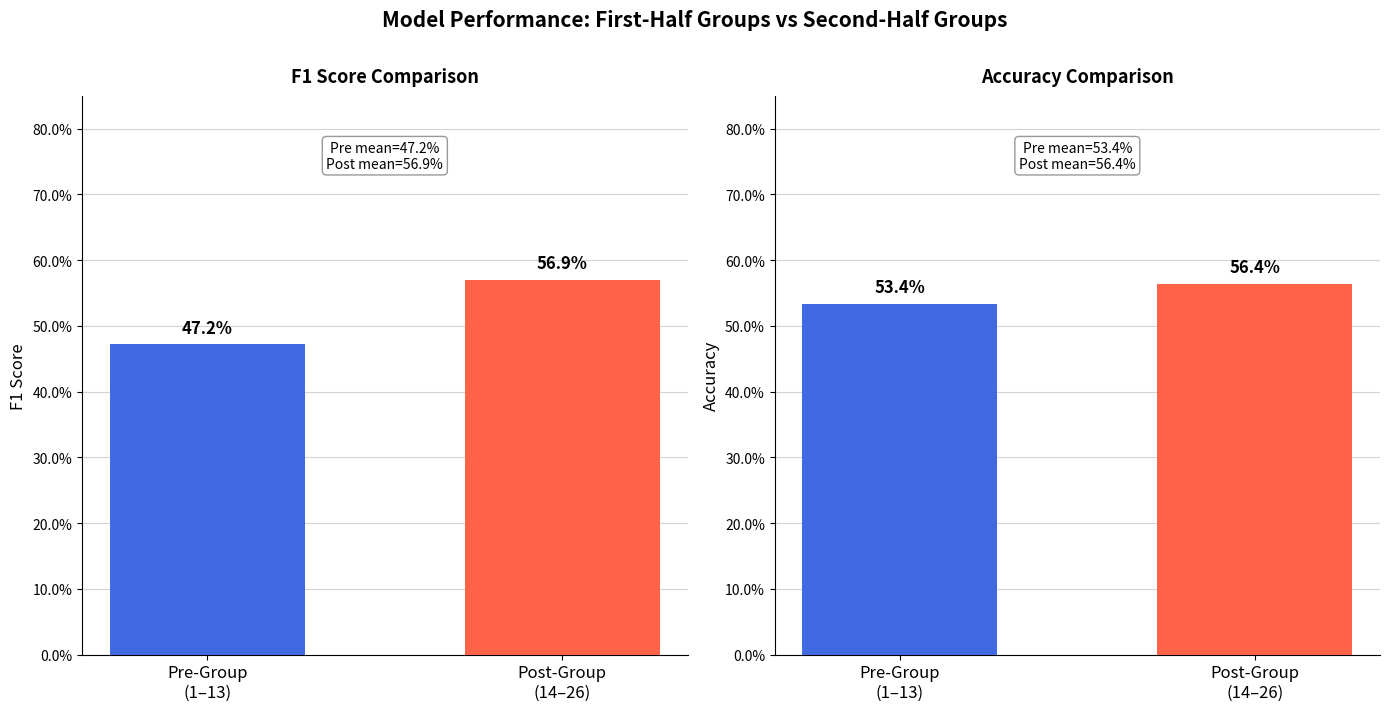

What is the label of the 2nd bar from the left?

Post-Group
(14–26)